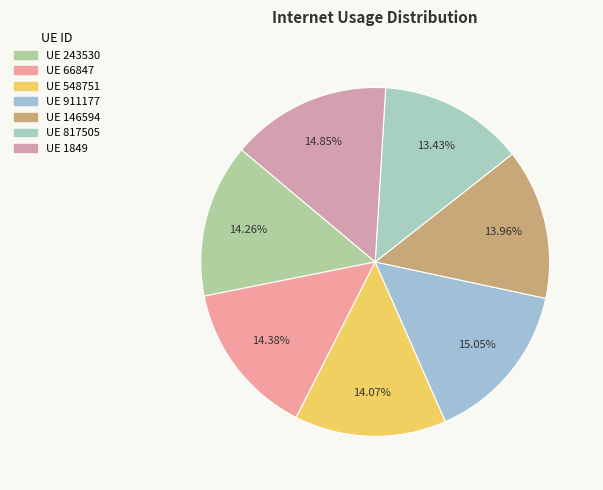

Rank the categories by value from highest to lowest.

911177, 1849, 66847, 243530, 548751, 146594, 817505